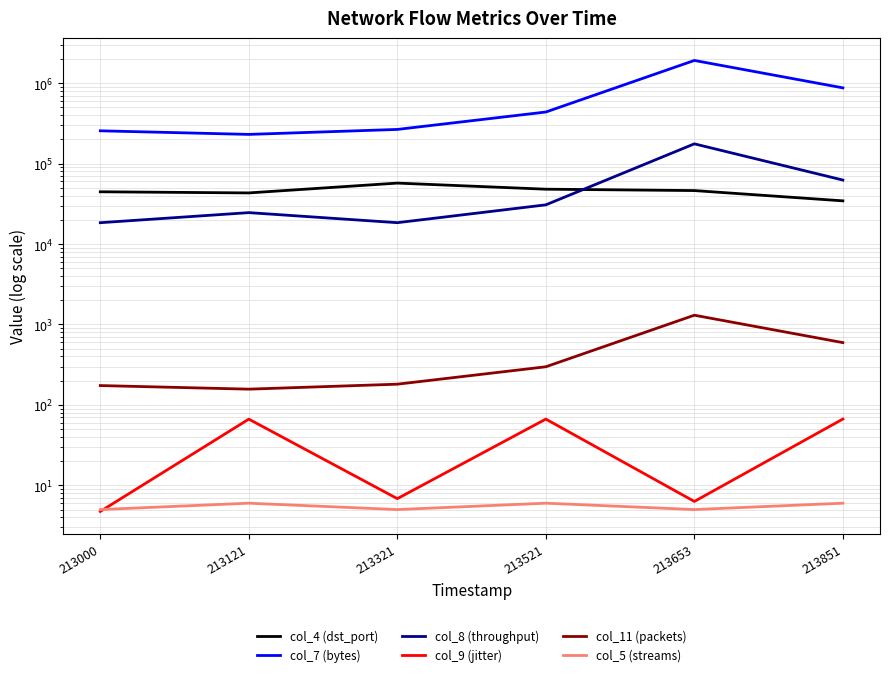

In col_11 (packets), how many points are lower than both neighbors (excluding endpoints)?

1